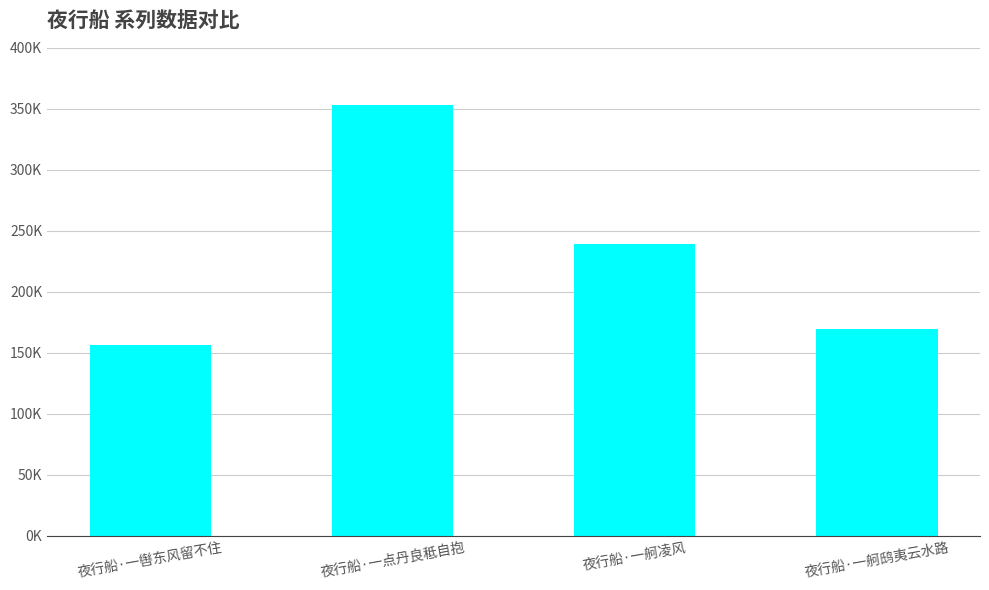

What is the sum of all values?

918442